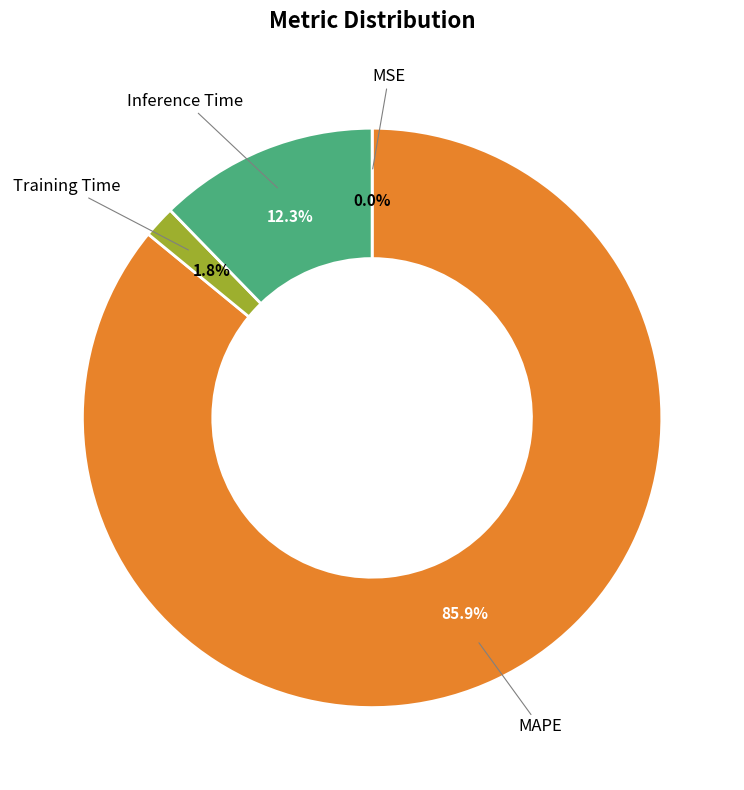

Which has a higher value, MAPE or Training Time?

MAPE